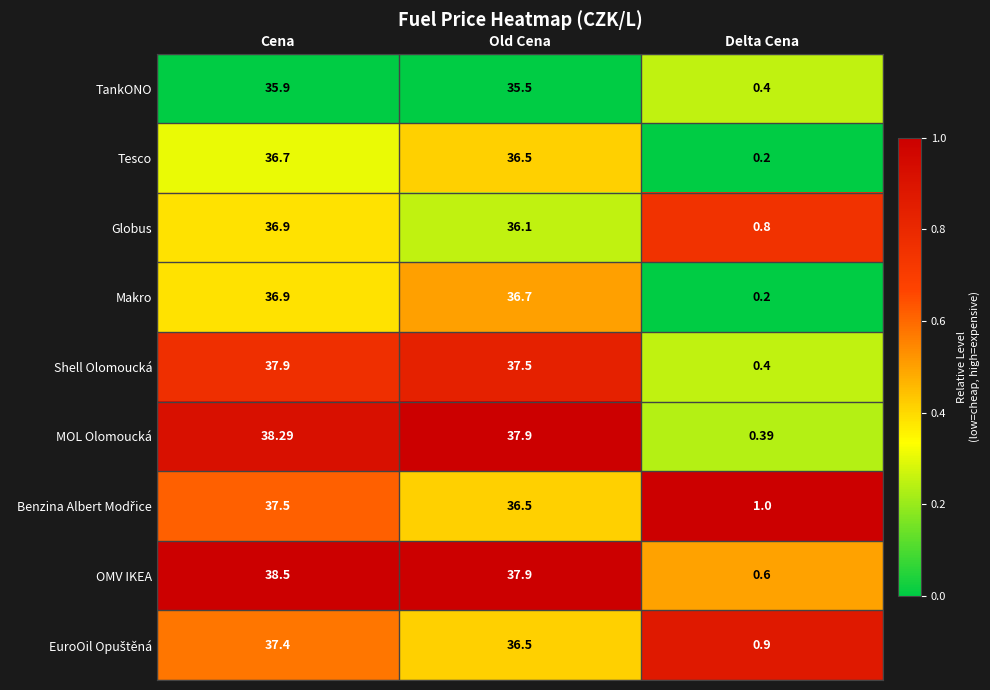

At which label does MOL Olomoucká first exceed 37?

Cena